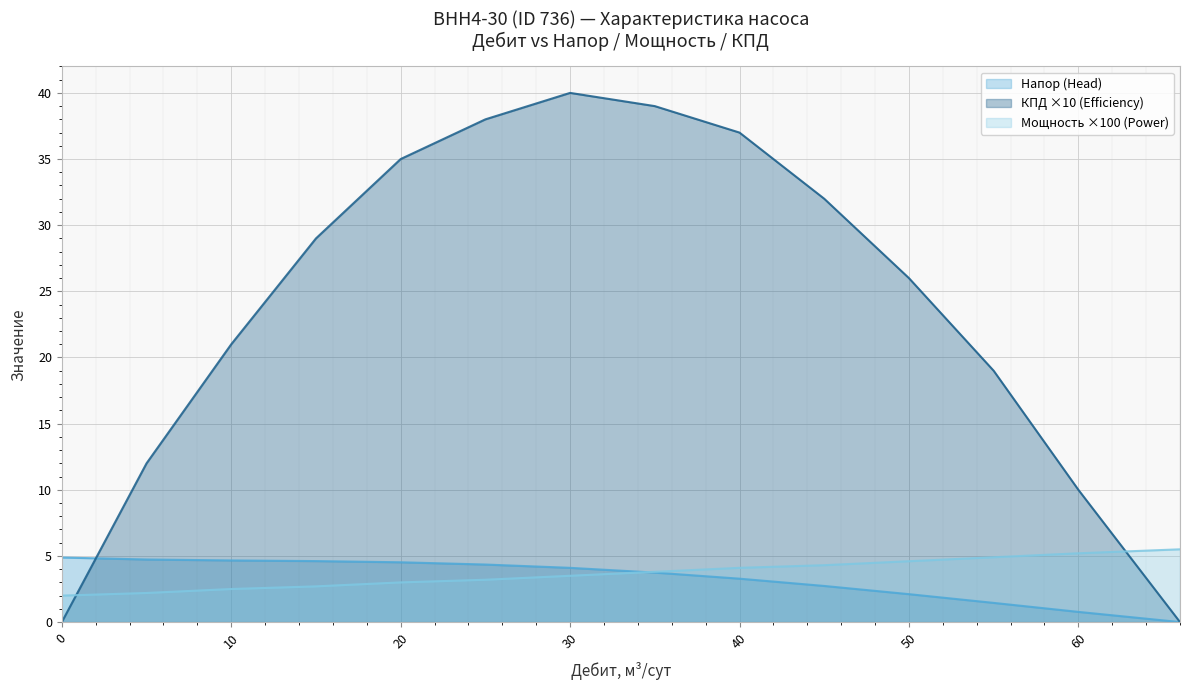

The Мощность (Power) series shows 0.8 at 30. True or false?

False